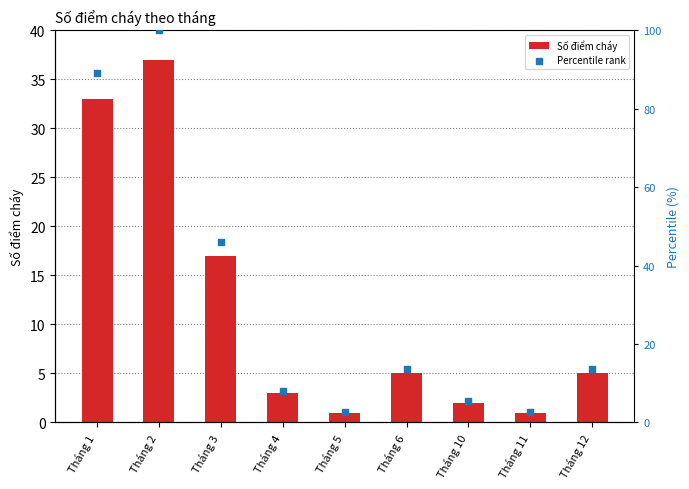

Which series reaches the minimum Y coordinate?

Số điểm cháy